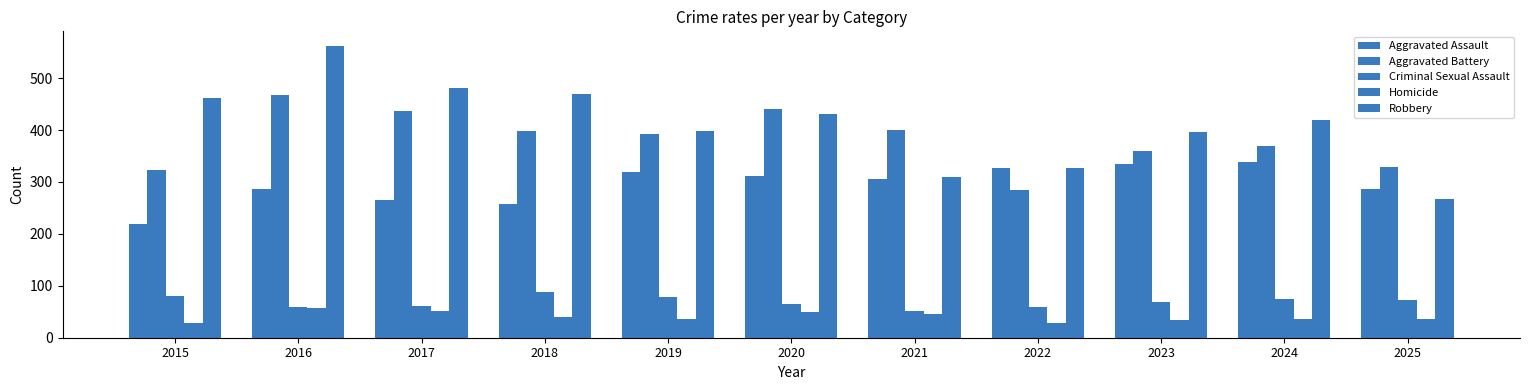

What is the average value of the Robbery series?

411